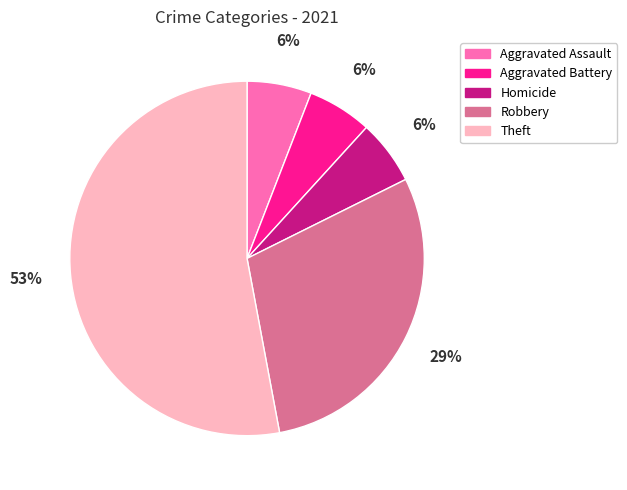

How many segments does this pie chart have?

5